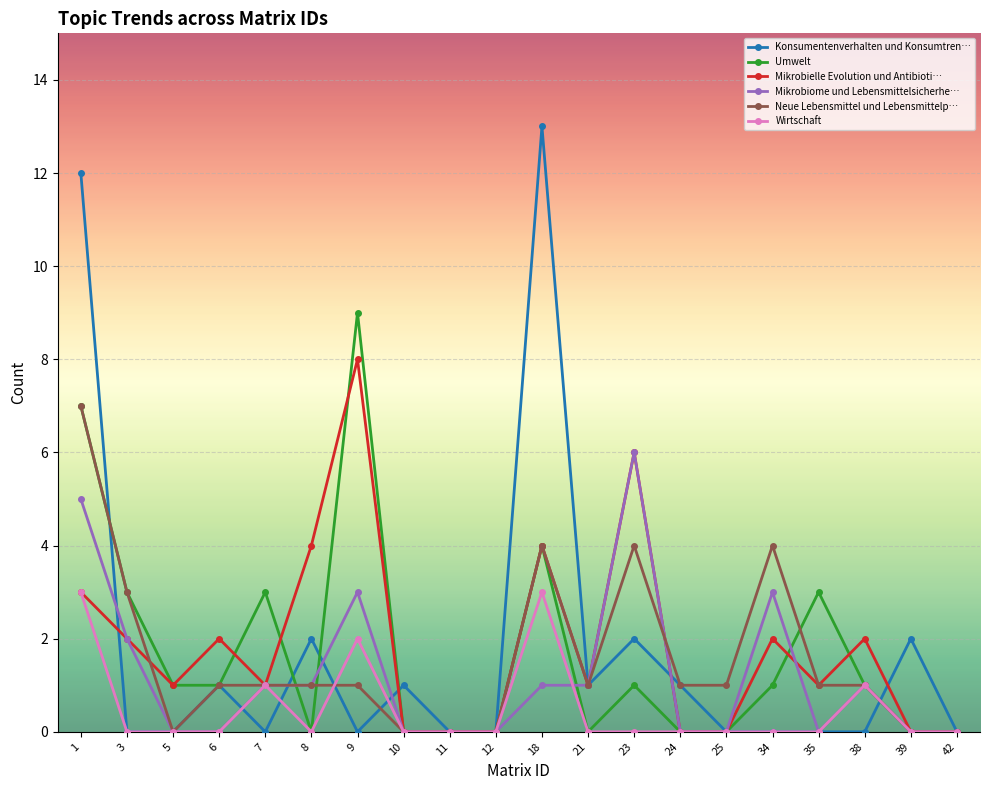

Which series has the widest spread of values?

Konsumentenverhalten und Konsumtren…